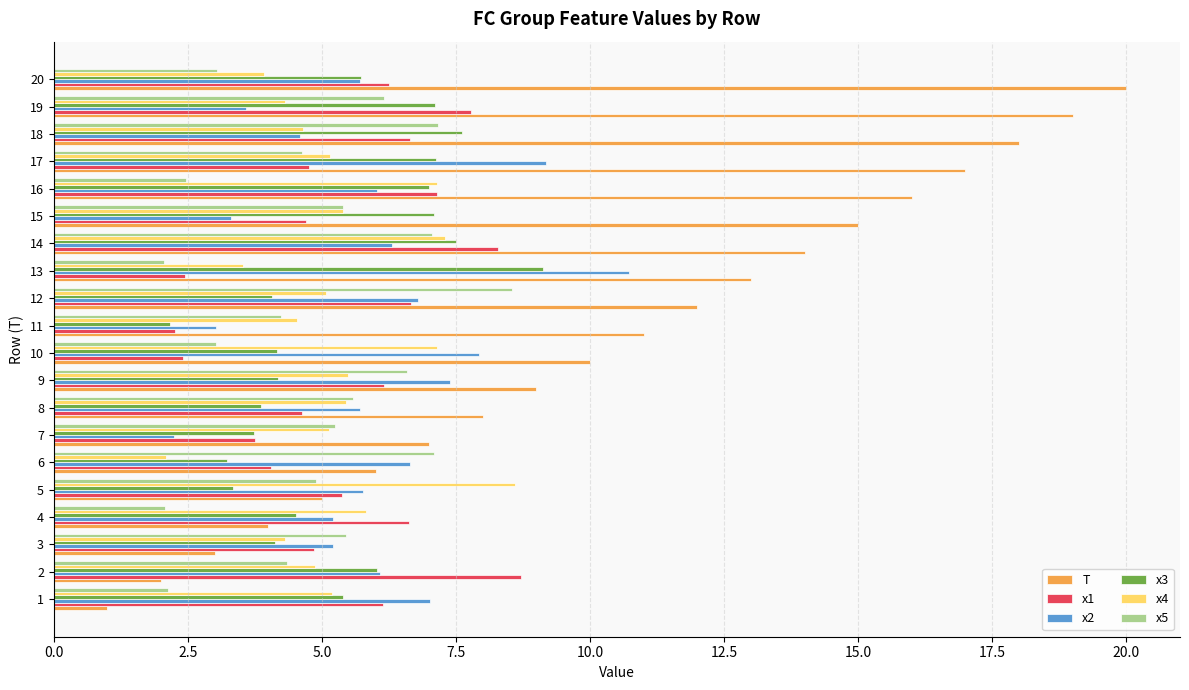

The value of x1 at 7 is 5.8. True or false?

False